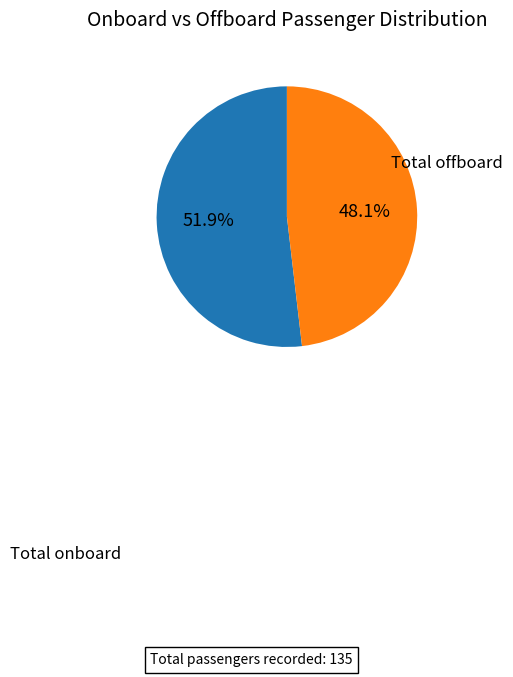

Is there a majority slice in this chart?

Yes